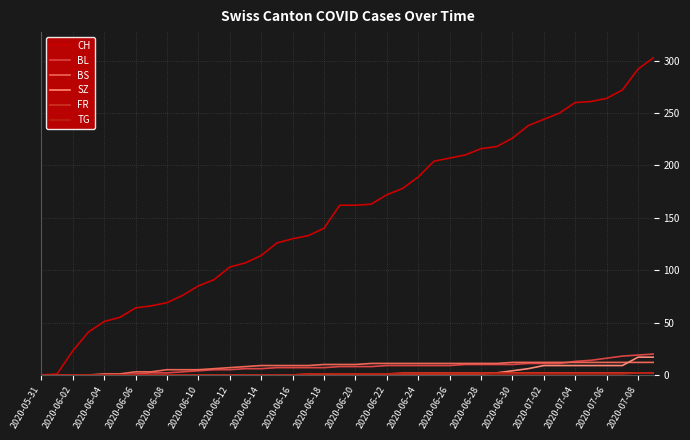

Which series has the largest total across all categories?

CH